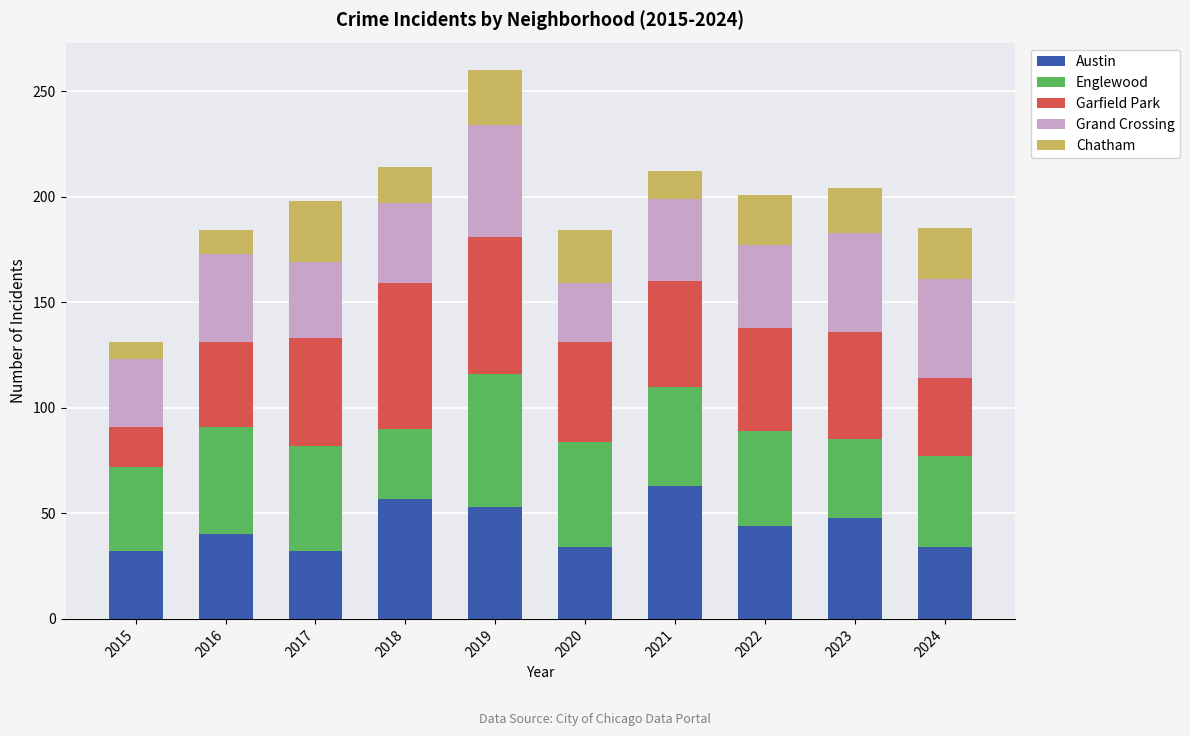

At which label does Austin reach its peak?

2021